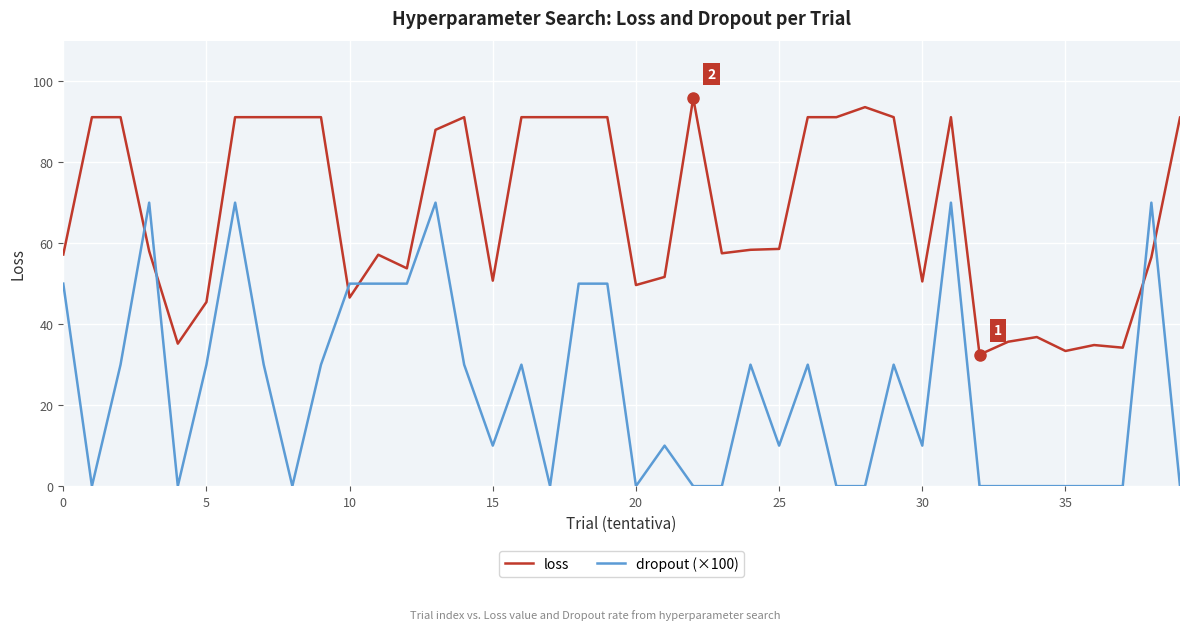

What are all the series names shown in the legend?

loss, dropout (×100)